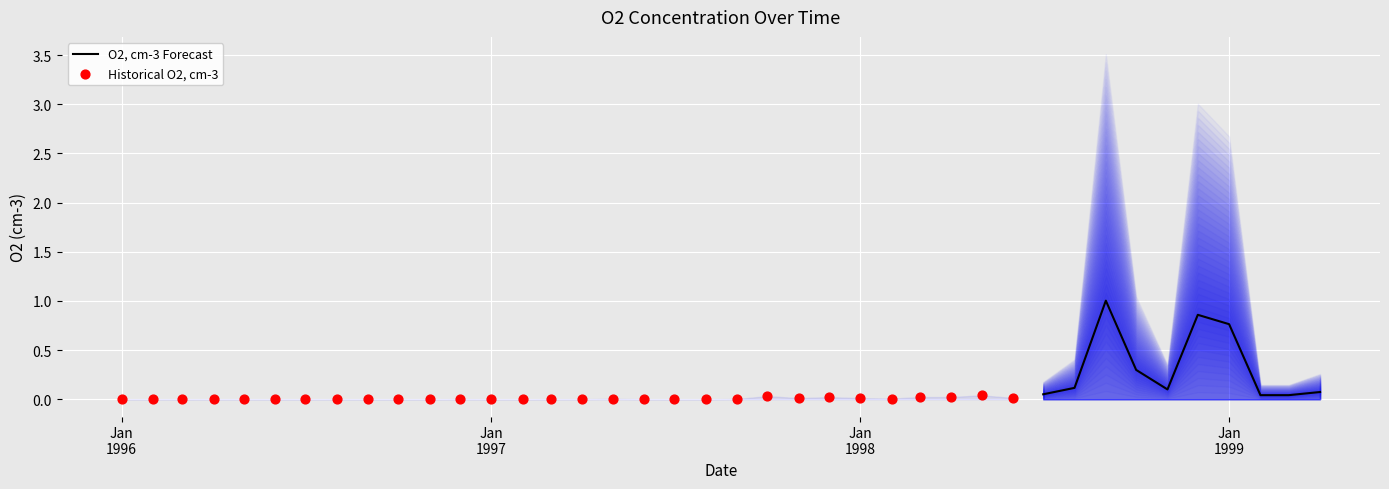

Between 1996-11-01 and 1997-05-01, which is larger?

1997-05-01